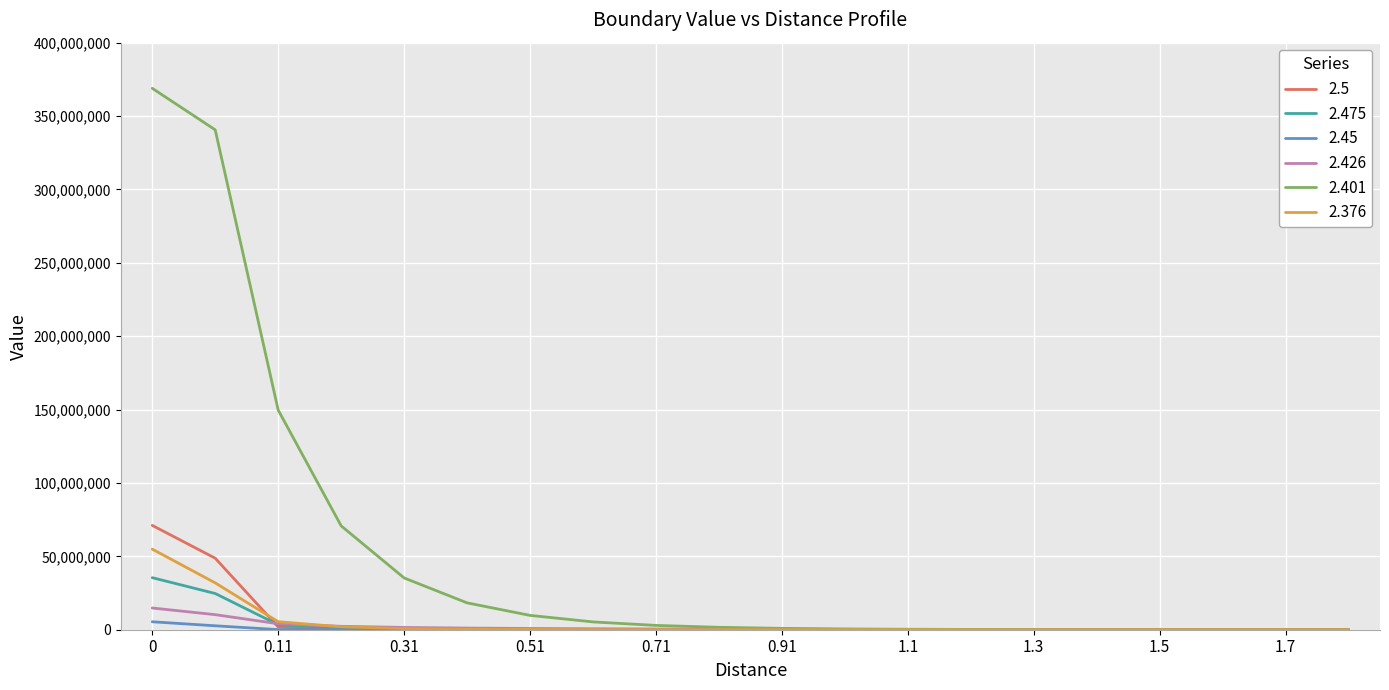

Count the number of categories in the chart.

20